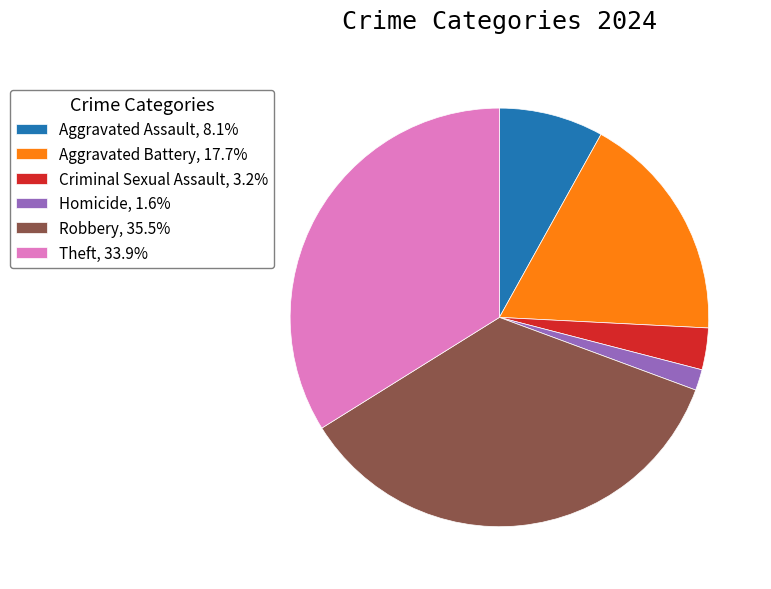

How many slices are in this pie chart?

6